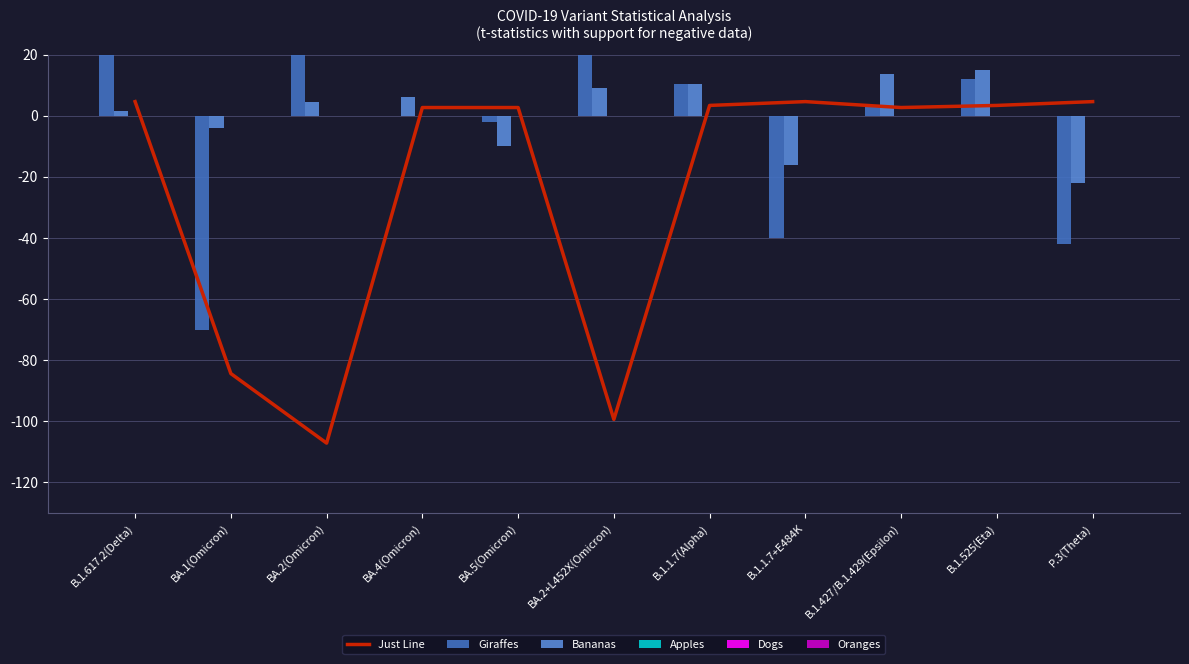

What is the label of the 10th bar from the right?

BA.1(Omicron)